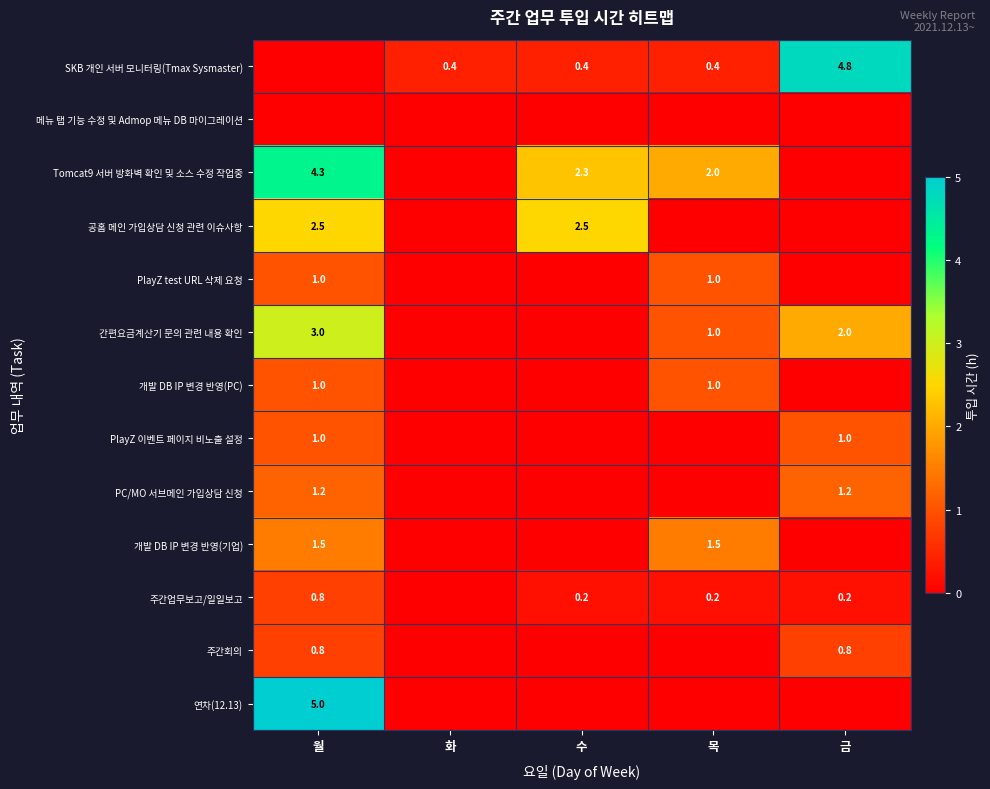

The Tomcat9 서버 방화벽 확인 및 소스 수정 작업중 series shows 1.3 at 목. True or false?

False